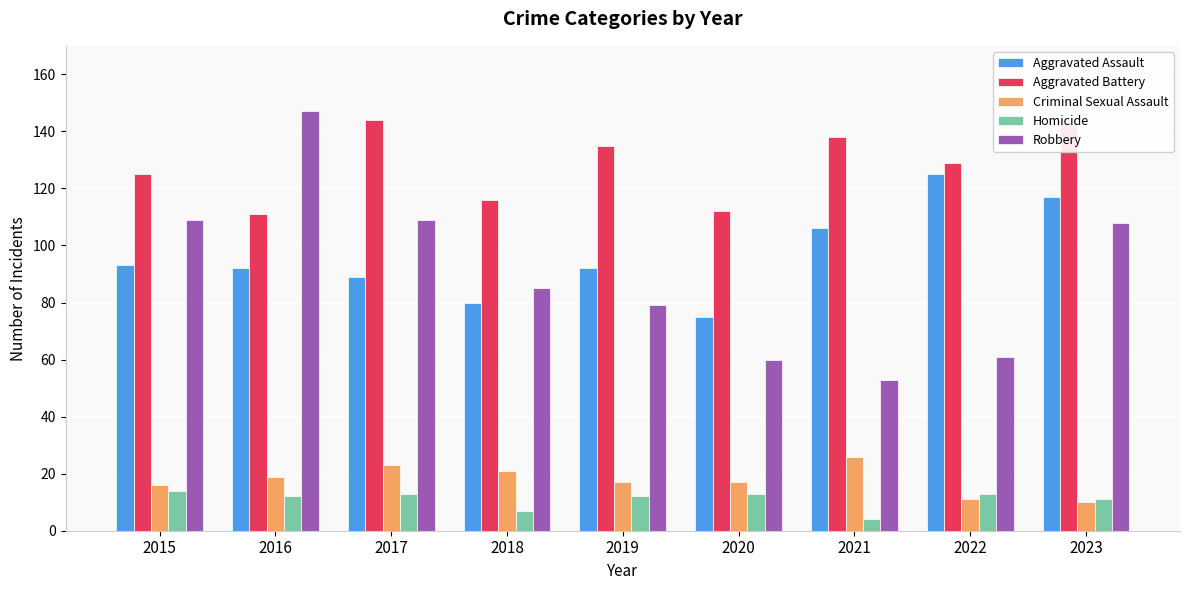

What is the sum of the Robbery values at 2016 and 2015?

256